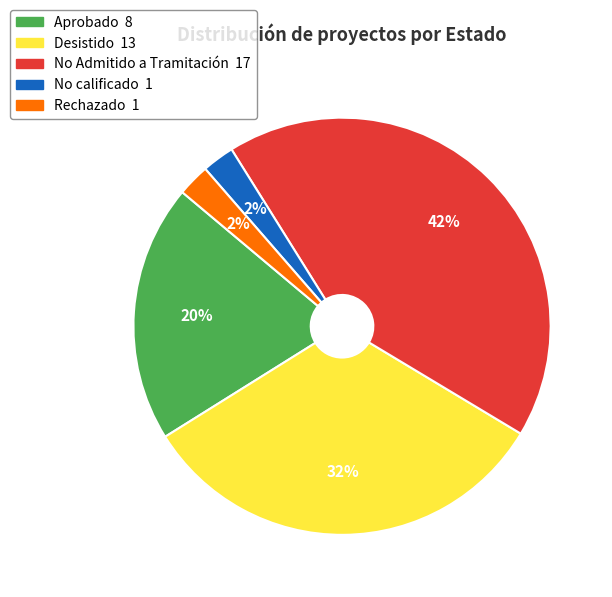

To the nearest percent, what is the average slice percentage?

20%